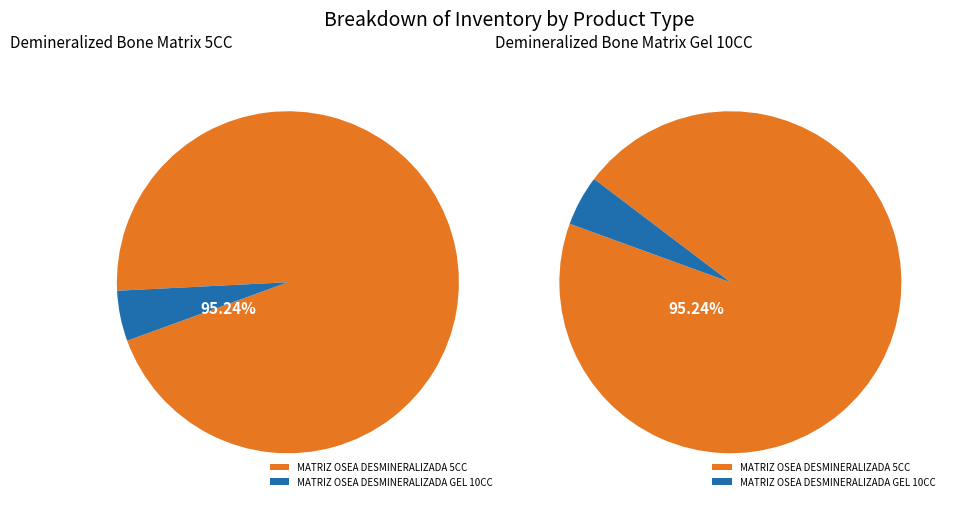

Which has a higher value, MATRIZ OSEA DESMINERALIZADA GEL 10CC or MATRIZ OSEA DESMINERALIZADA 5CC?

MATRIZ OSEA DESMINERALIZADA 5CC